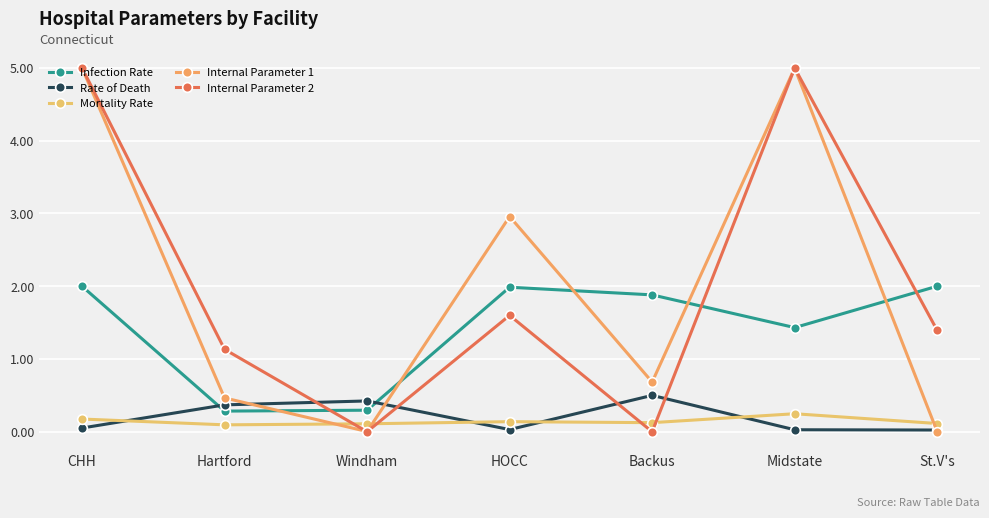

Reading right to left, what are all the values shown in this chart?

Infection Rate: 2.0	1.4	1.9	2.0	0.3	0.3	2.0
Rate of Death: 0.0	0.0	0.5	0.0	0.4	0.4	0.1
Mortality Rate: 0.1	0.2	0.1	0.1	0.1	0.1	0.2
Internal Parameter 1: 0.0	5.0	0.7	3.0	0.0	0.5	5.0
Internal Parameter 2: 1.4	5.0	0.0	1.6	0.0	1.1	5.0